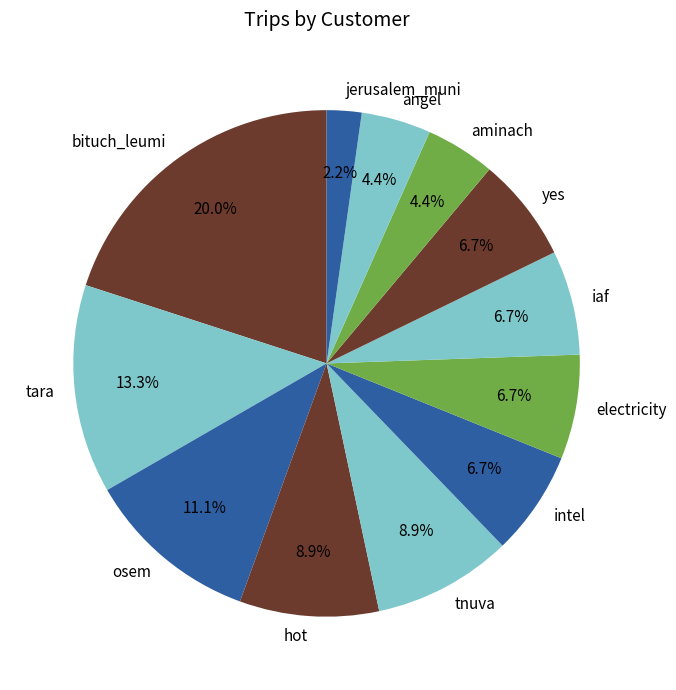

Which category has the smallest portion of the pie?

jerusalem_muni